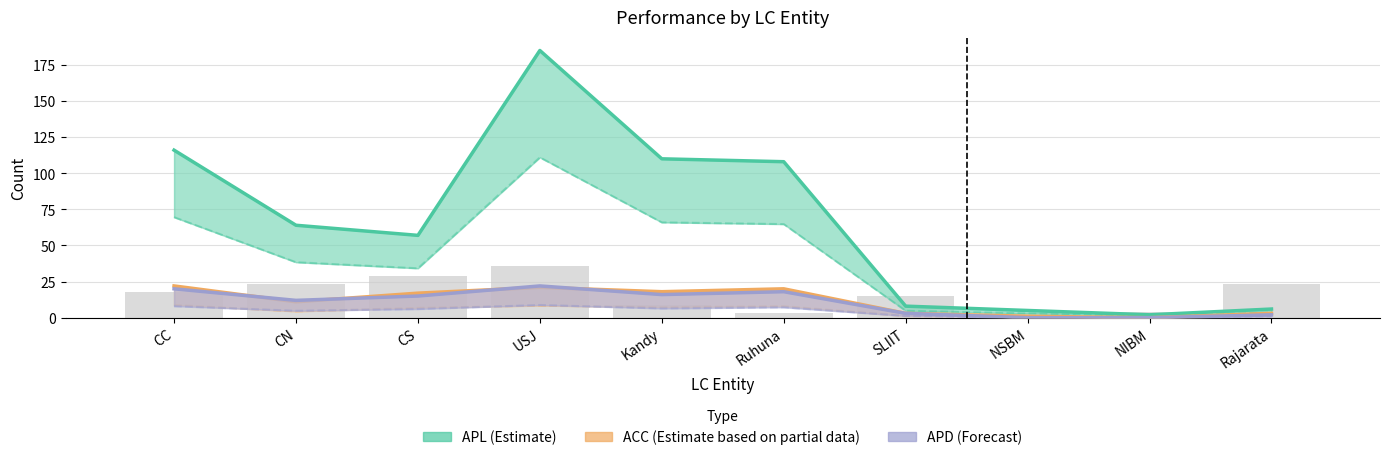

What position from the left is NIBM?

9